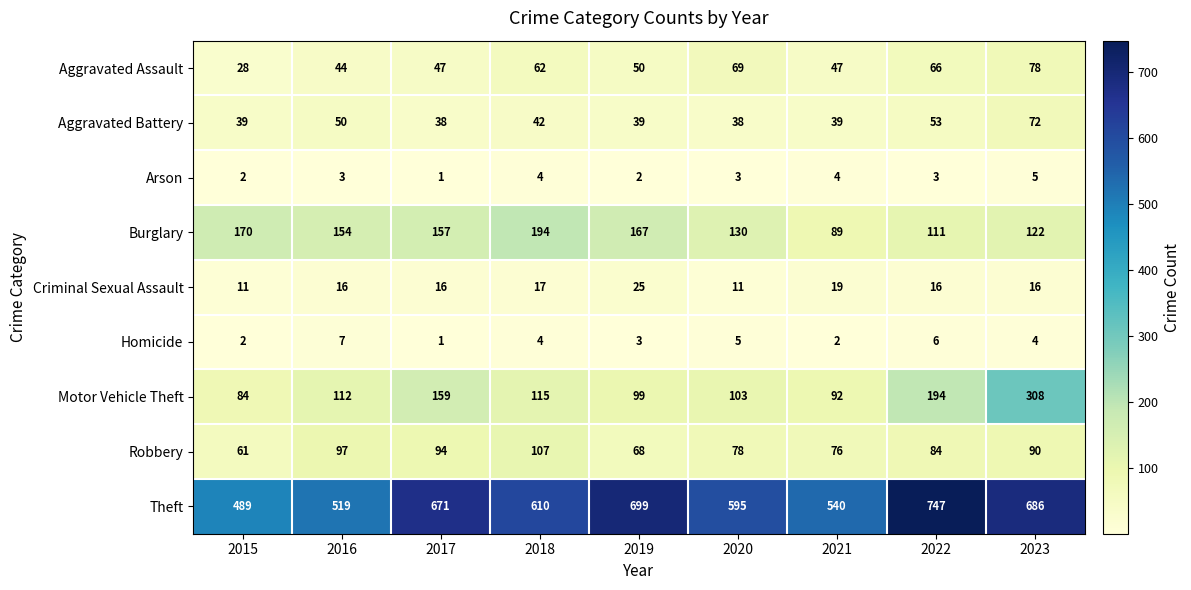

The Theft series shows 448 at 2017. True or false?

False